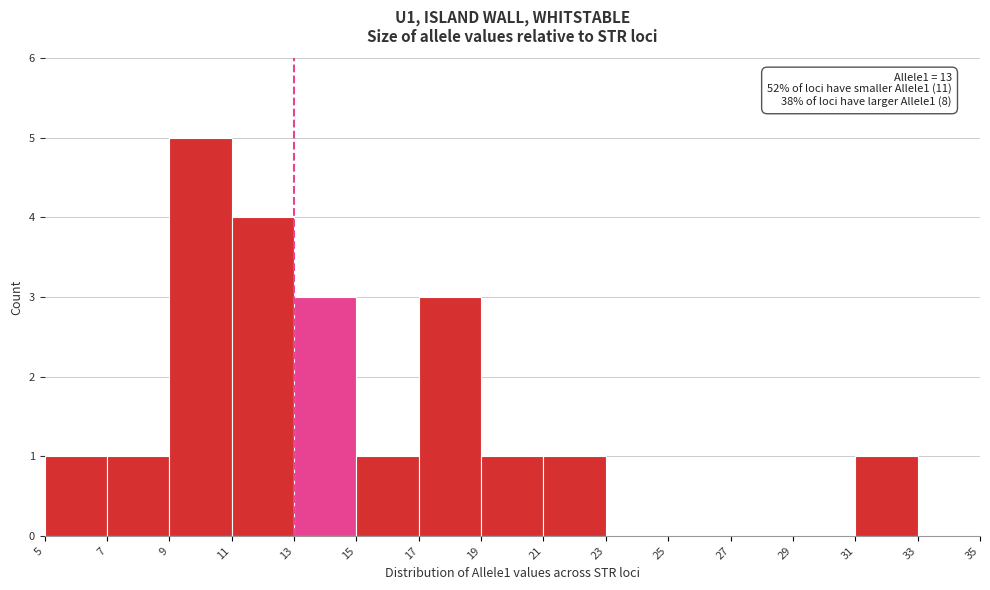

Over which range of the x-axis is the bar tallest?

9 to 11